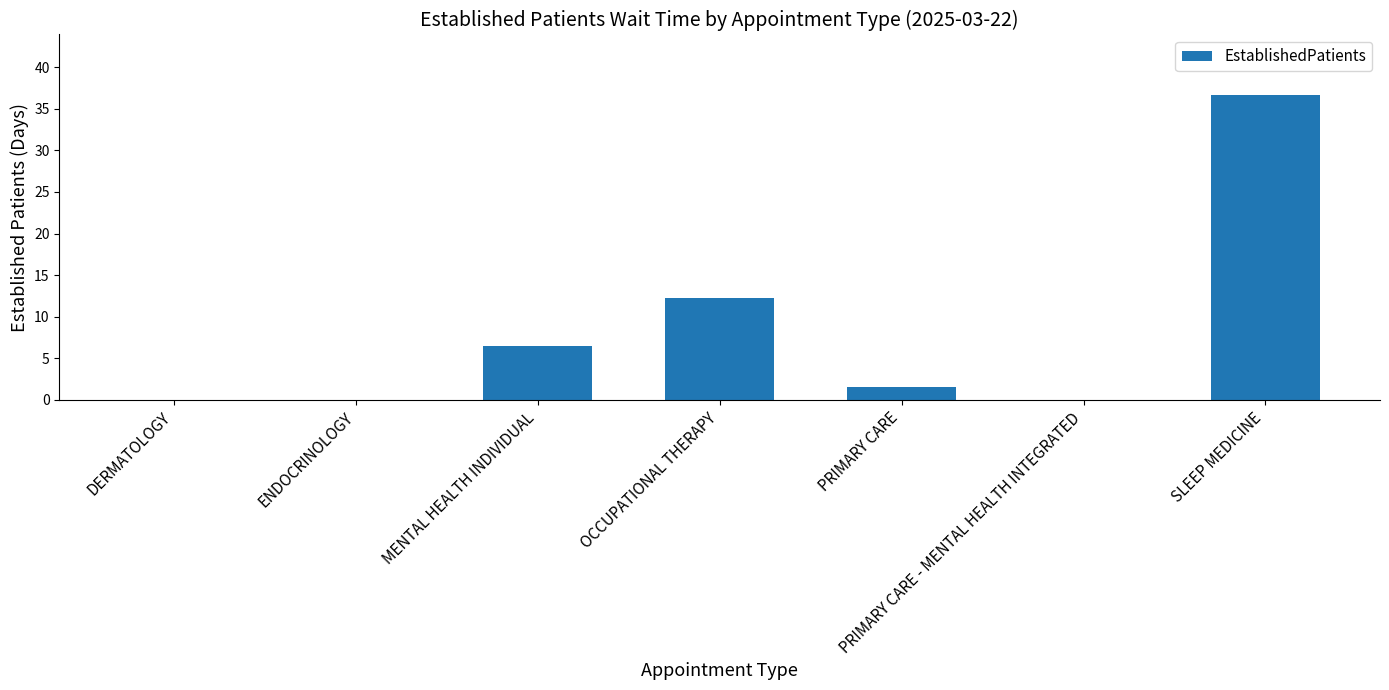

The value at SLEEP MEDICINE is 54.5. True or false?

False